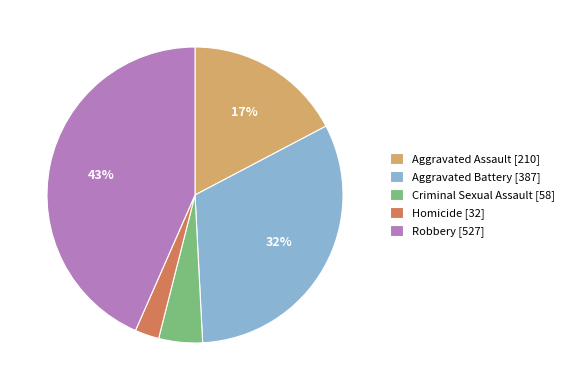

Does Homicide account for over 50% of the chart?

No